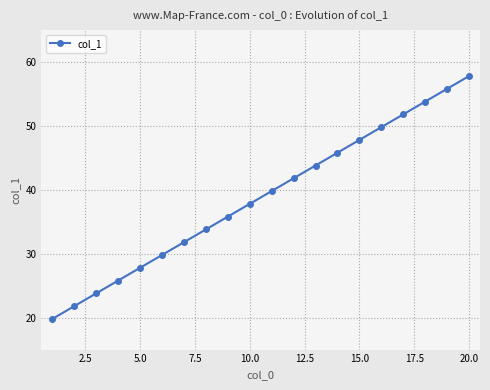

What is the sum of all values?

776.0